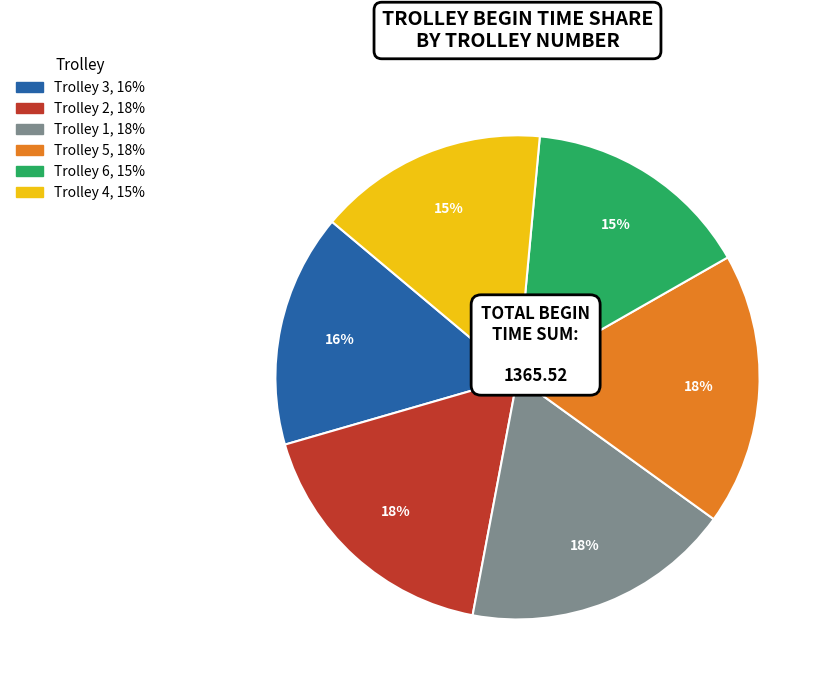

The Trolley 4 slice represents 26% of the pie. True or false?

False